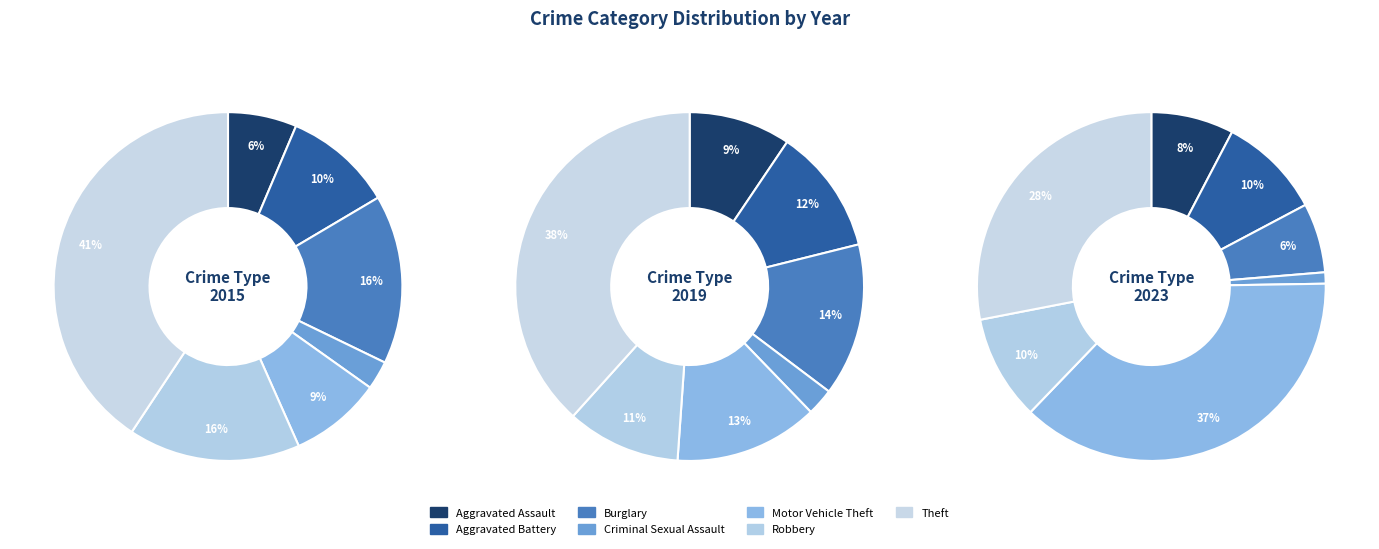

Is there a majority slice in this chart?

No